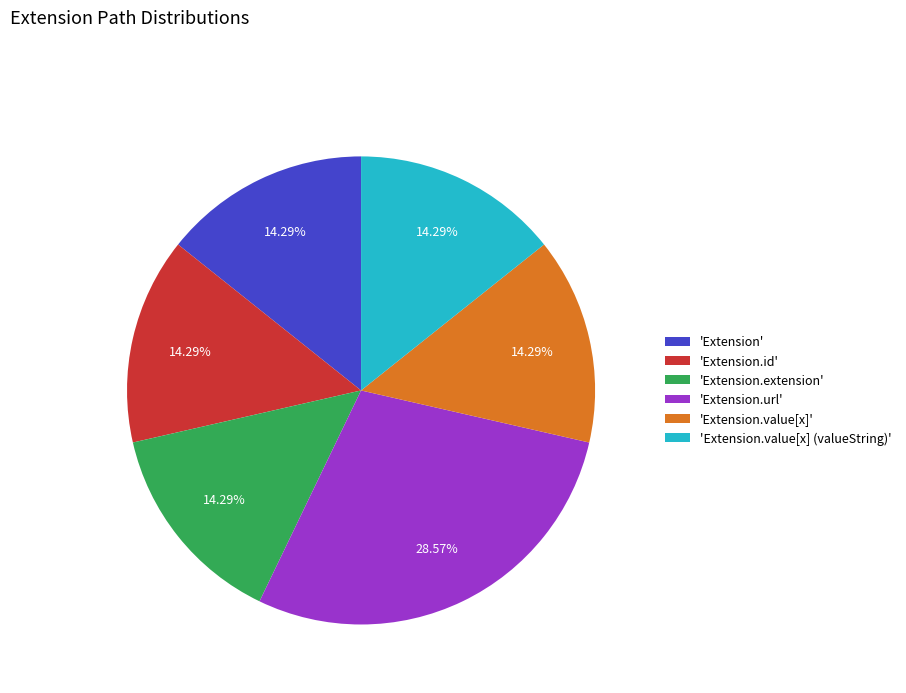

Count the number of slices in the pie.

6